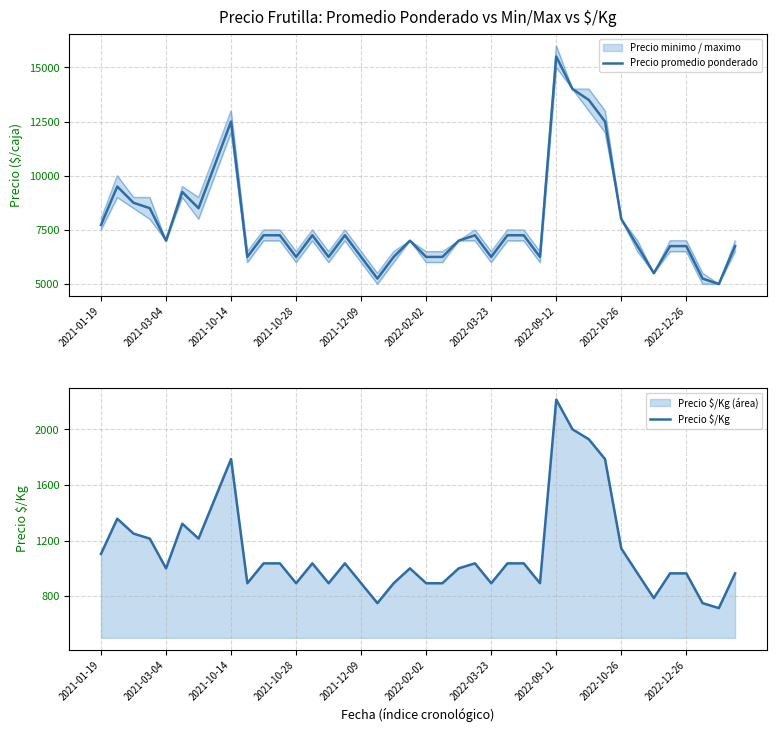

True or false: Precio $/Kg has more than 1 points higher than both neighbors.

True